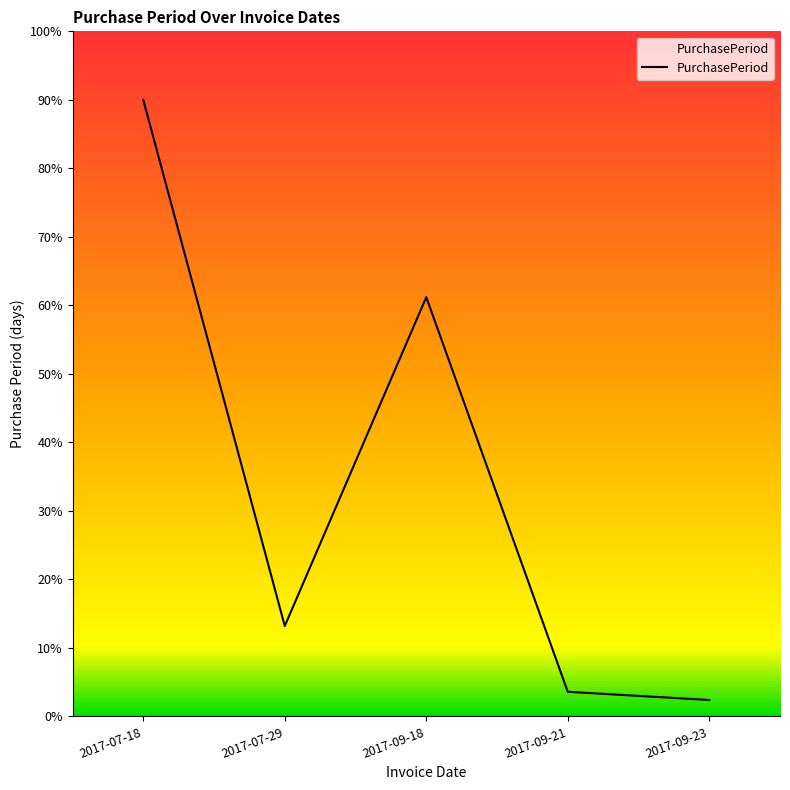

Reading left to right, what are all the values shown in this chart?

2017-07-18=90.0	2017-07-29=13.2	2017-09-18=61.2	2017-09-21=3.6	2017-09-23=2.4